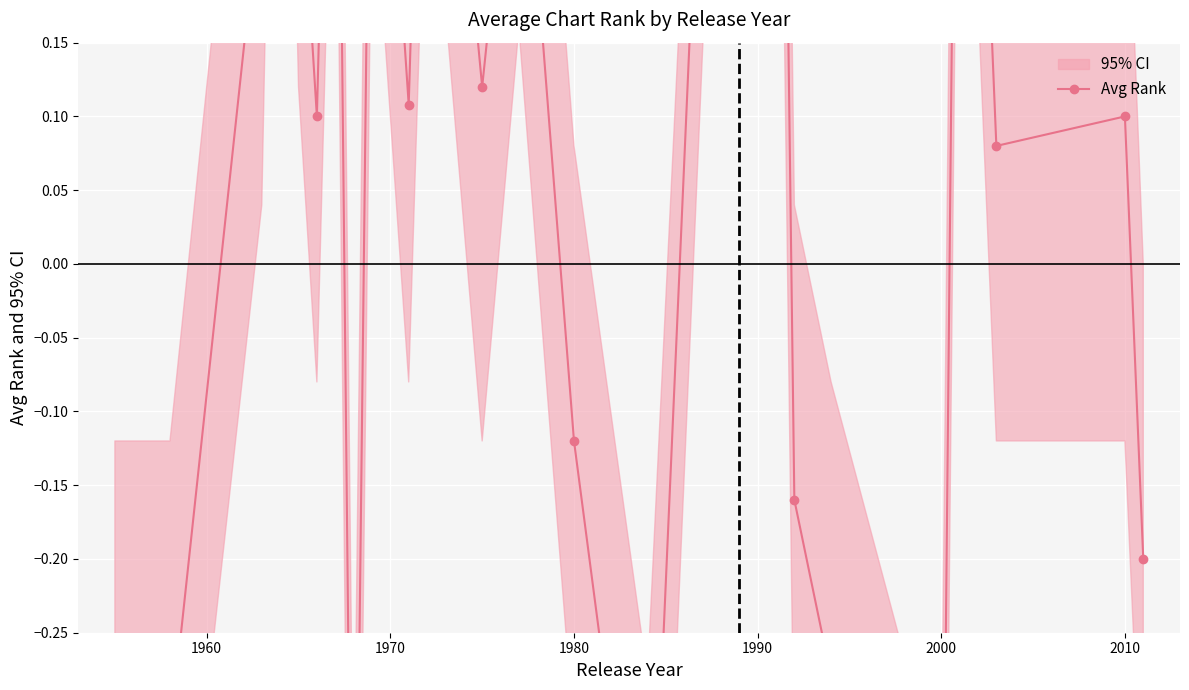

How many values exceed 0?

15